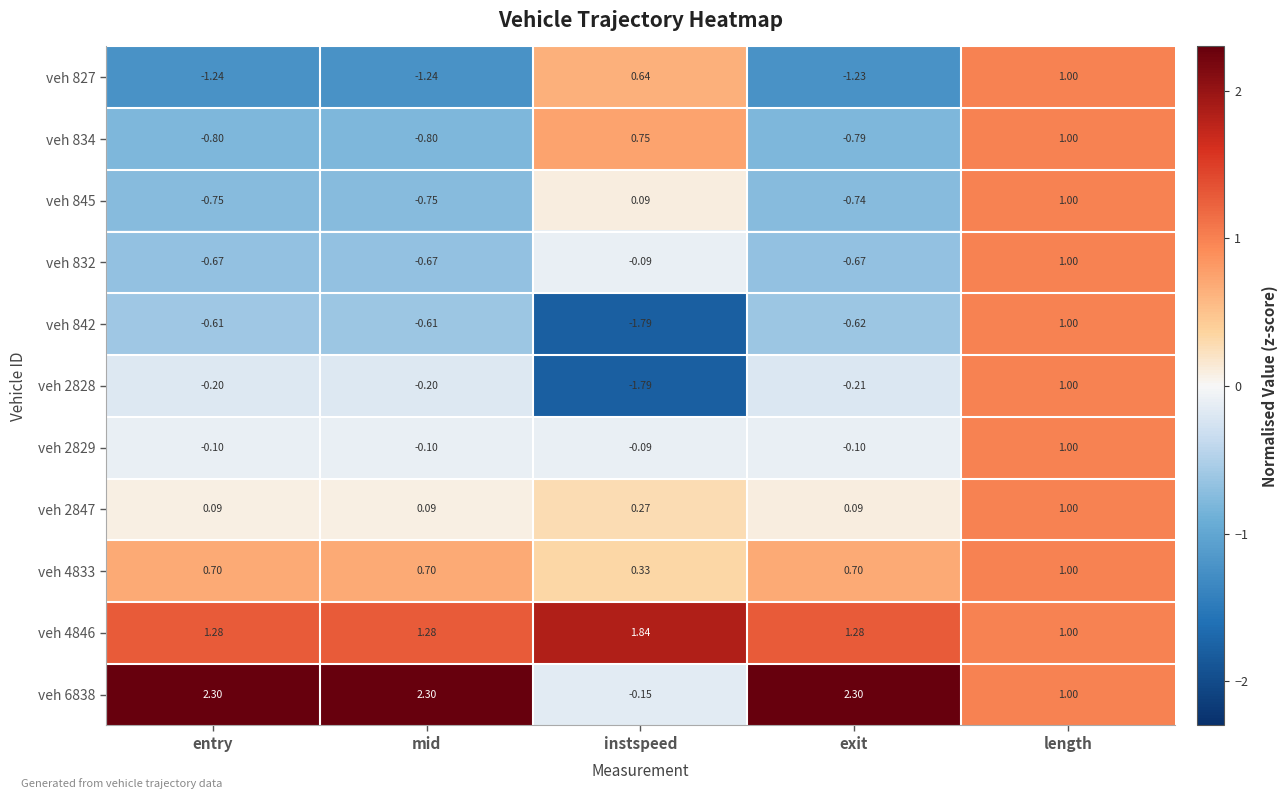

Which series has the largest total across all categories?

veh 6838